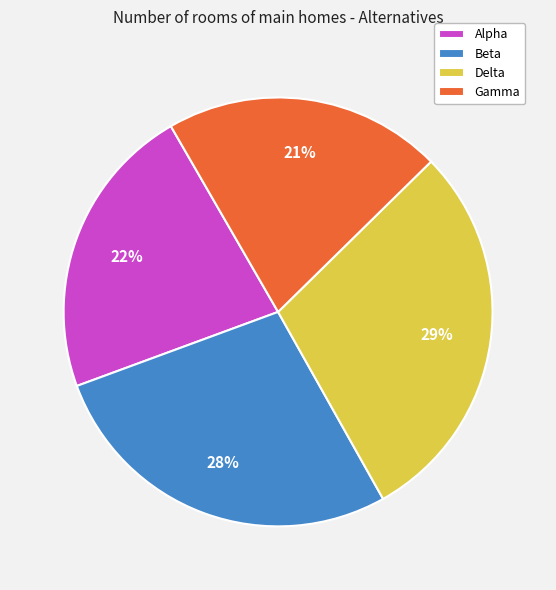

To the nearest percent, what portion does Beta represent?

28%